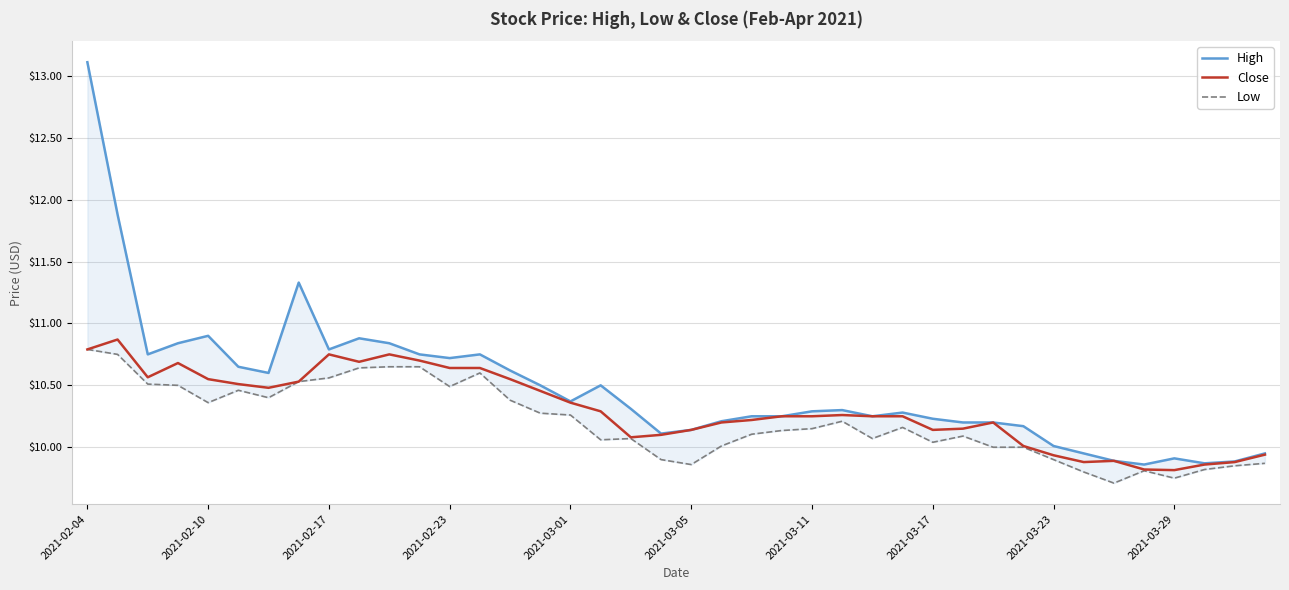

What is the total value across all series at 33?

29.6